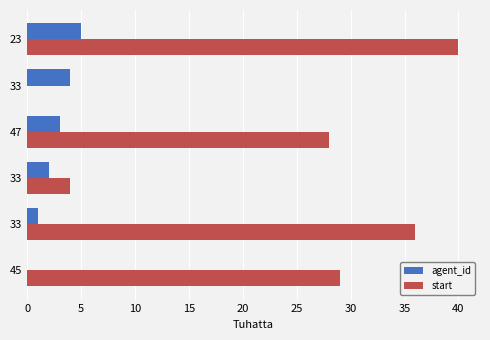

What are all the series names shown in the legend?

agent_id, start